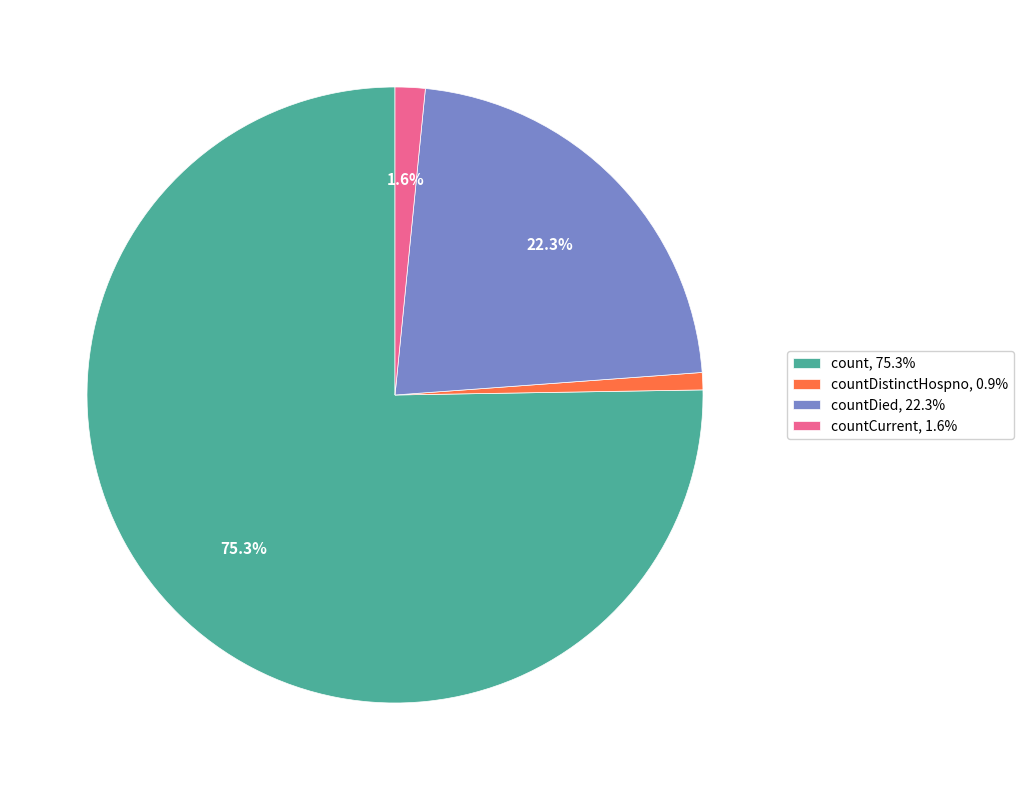

Which has a higher value, count, 75.3% or countDied, 22.3%?

count, 75.3%